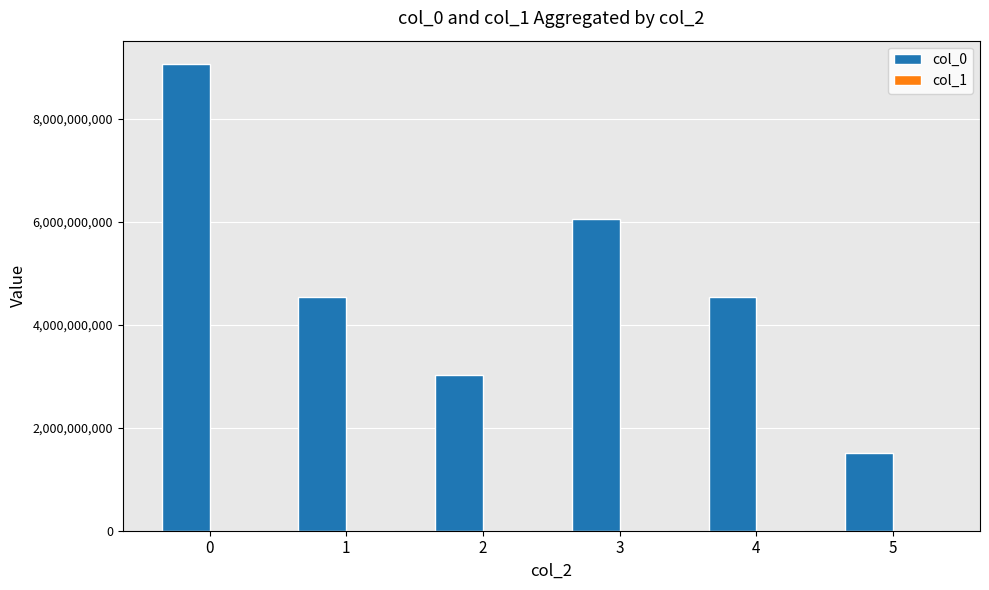

Which series has the largest total across all categories?

col_0